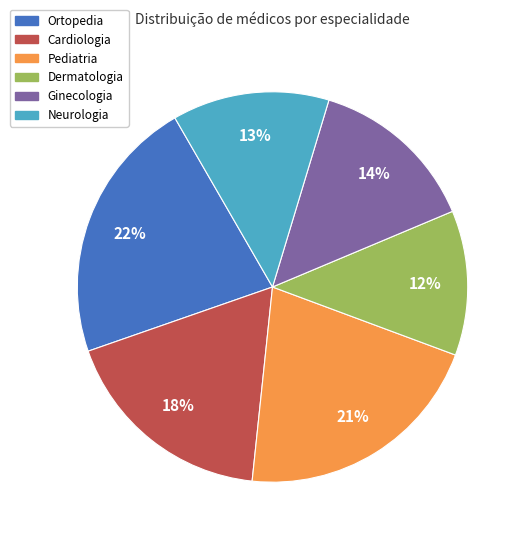

Do Cardiologia and Neurologia together represent more than half of the pie?

No